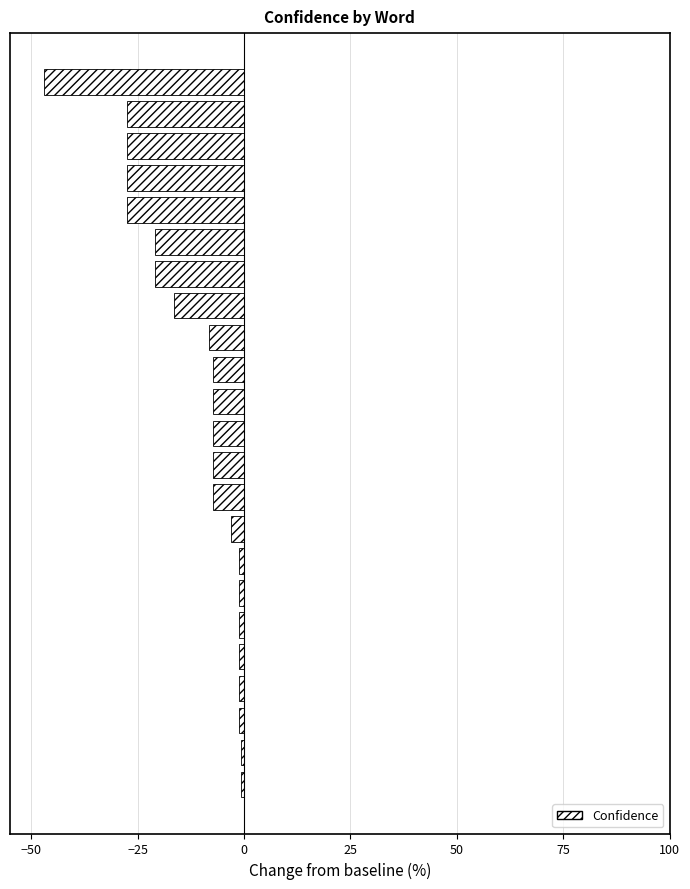

What is the sum of all values?

-271.6